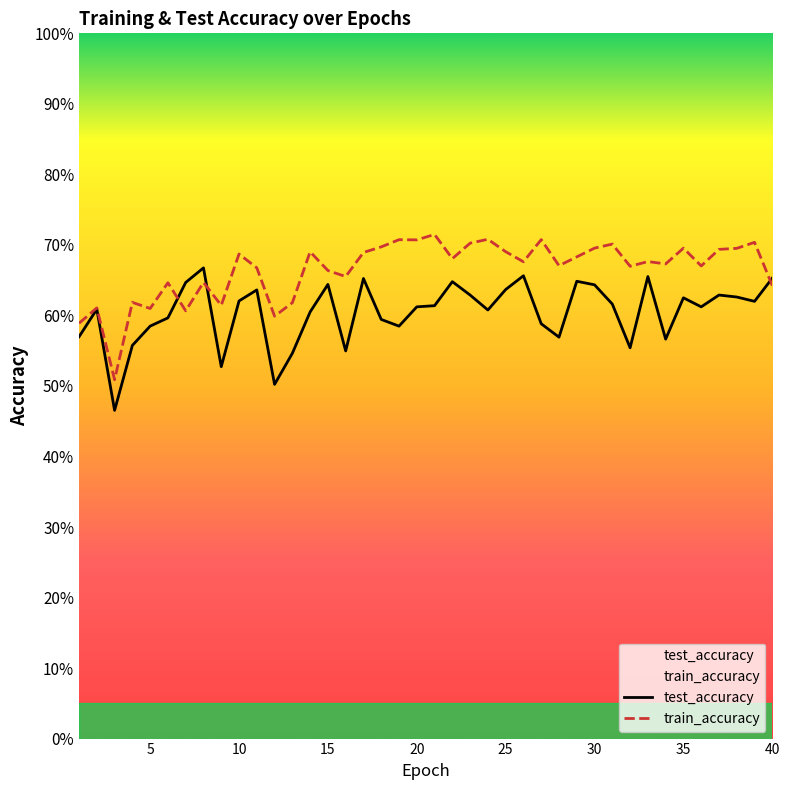

How many interior local peaks does the test_accuracy series have?

11